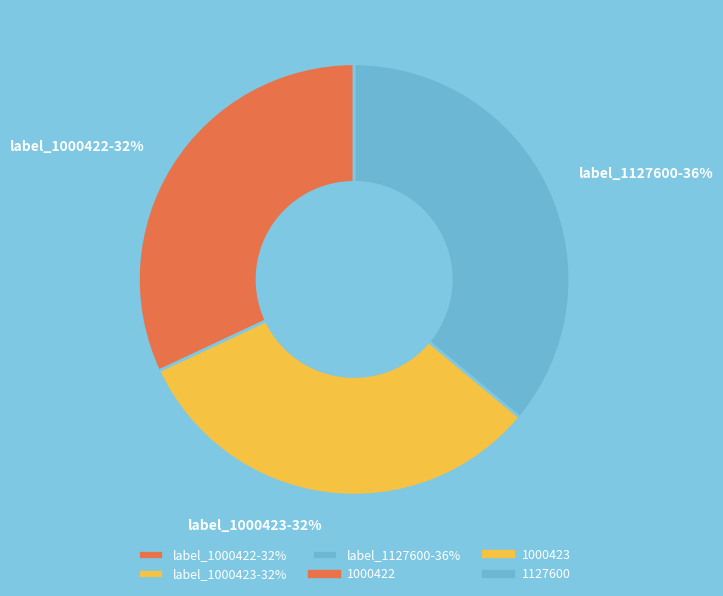

Which category has the biggest portion of the pie?

label_1127600-36%